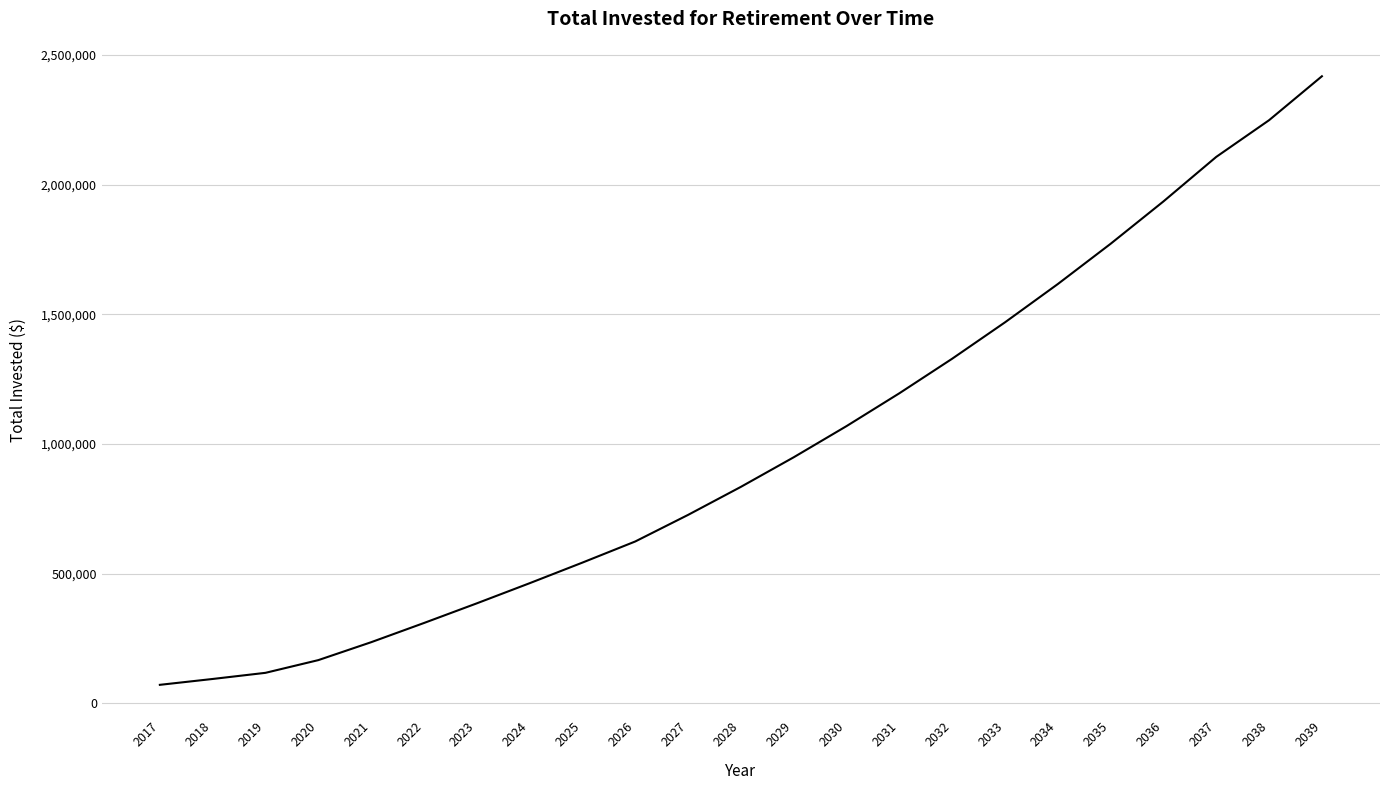

True or false: the data shows 117921.9 at 2019.

True